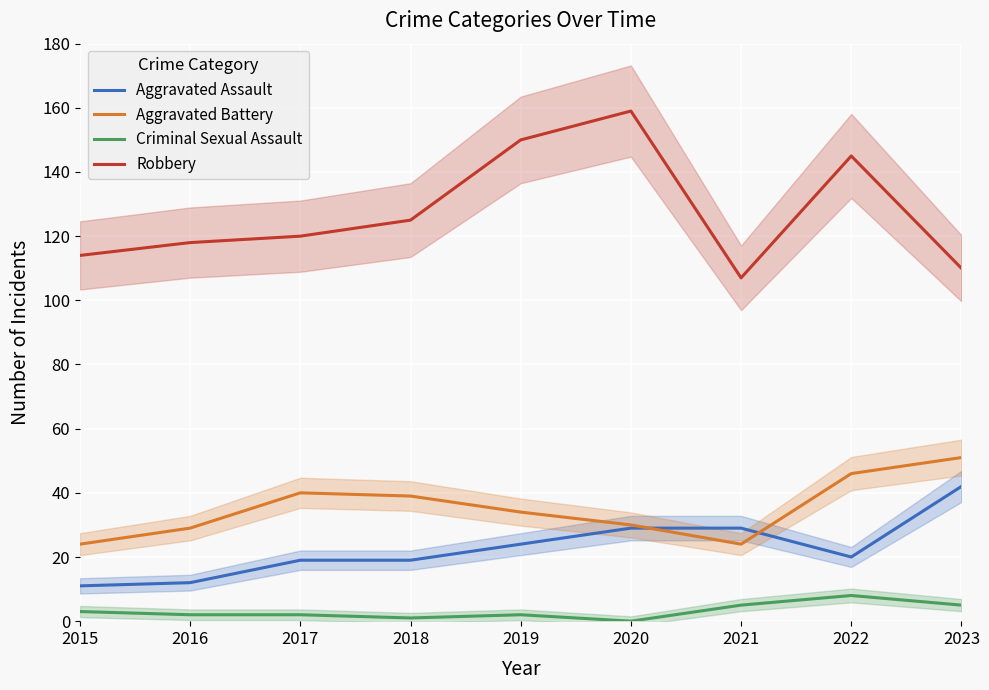

In Criminal Sexual Assault, how many points are higher than both neighbors (excluding endpoints)?

2